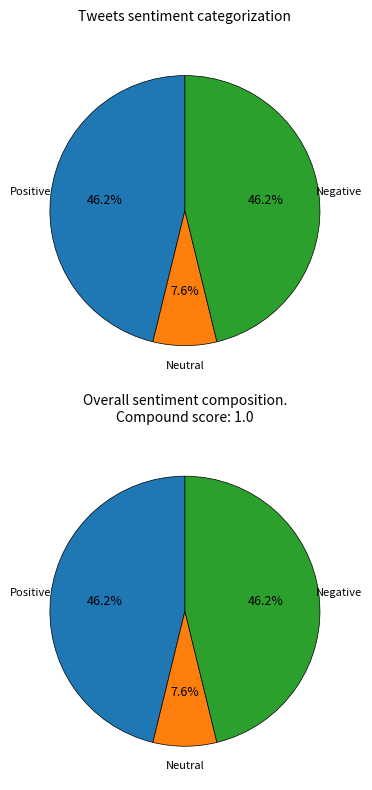

The 0 slice represents 23% of the pie. True or false?

False